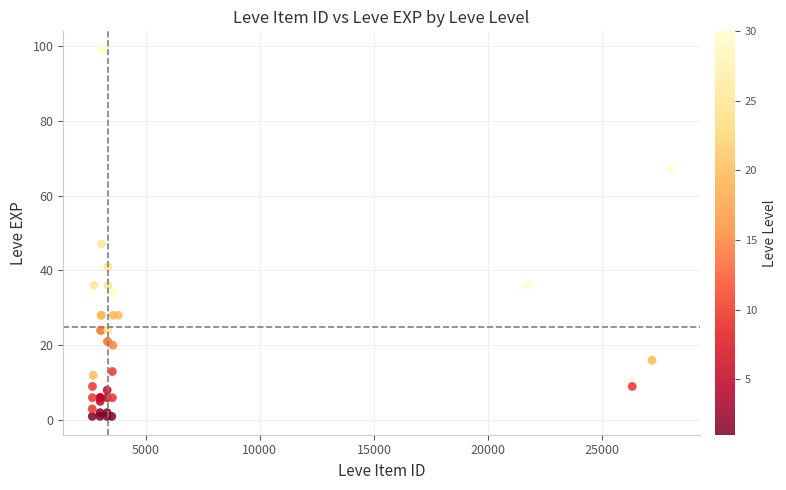

What Y value in the scatter plot is closest to 50?

47